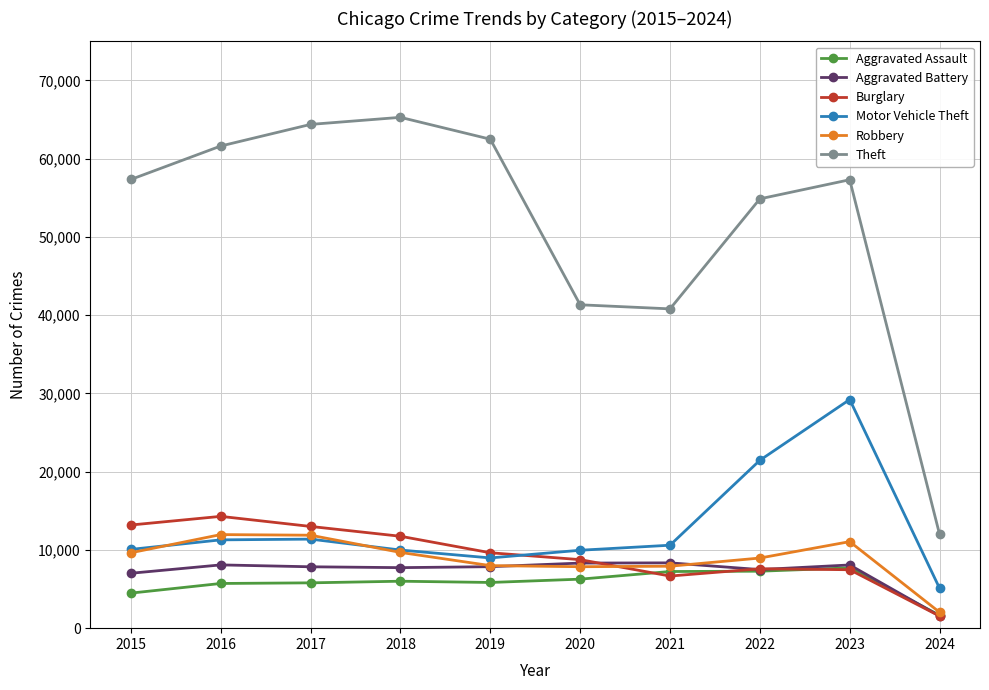

Is it true that Burglary equals 8758 at 2020?

True